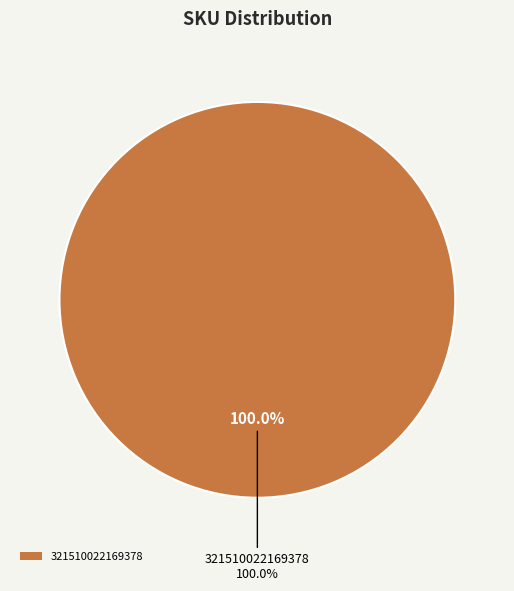

Which category has the biggest portion of the pie?

321510022169378